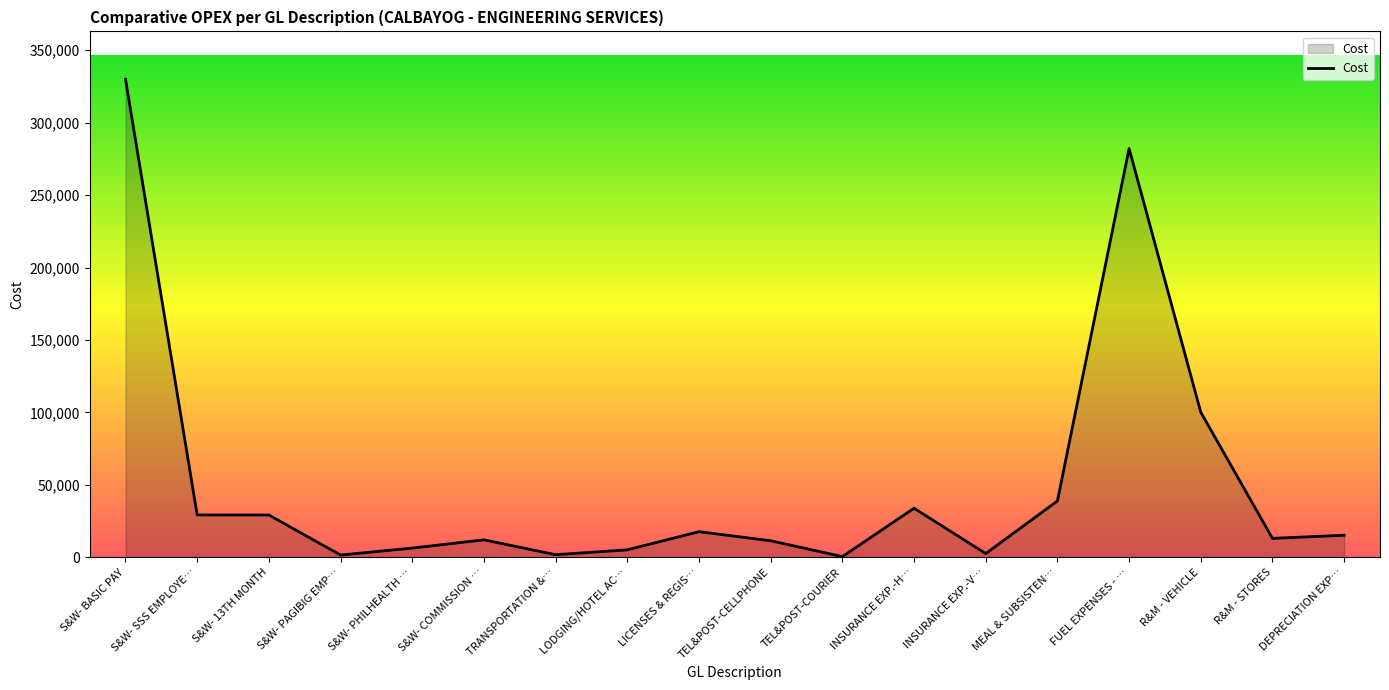

How many lines are shown in the chart?

1